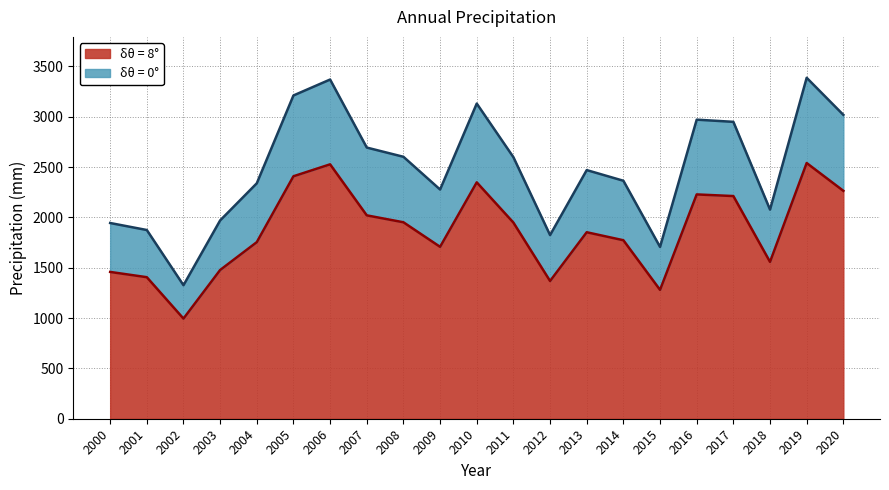

Reading right to left, list all the values displayed in this chart.

2264.5	2540.5	1558.2	2212.3	2228.6	1280.2	1773.4	1852.8	1368.4	1948.9	2348.5	1707.9	1951.9	2020.6	2527.6	2408.9	1754.4	1477.6	994.9	1406.2	1458.5